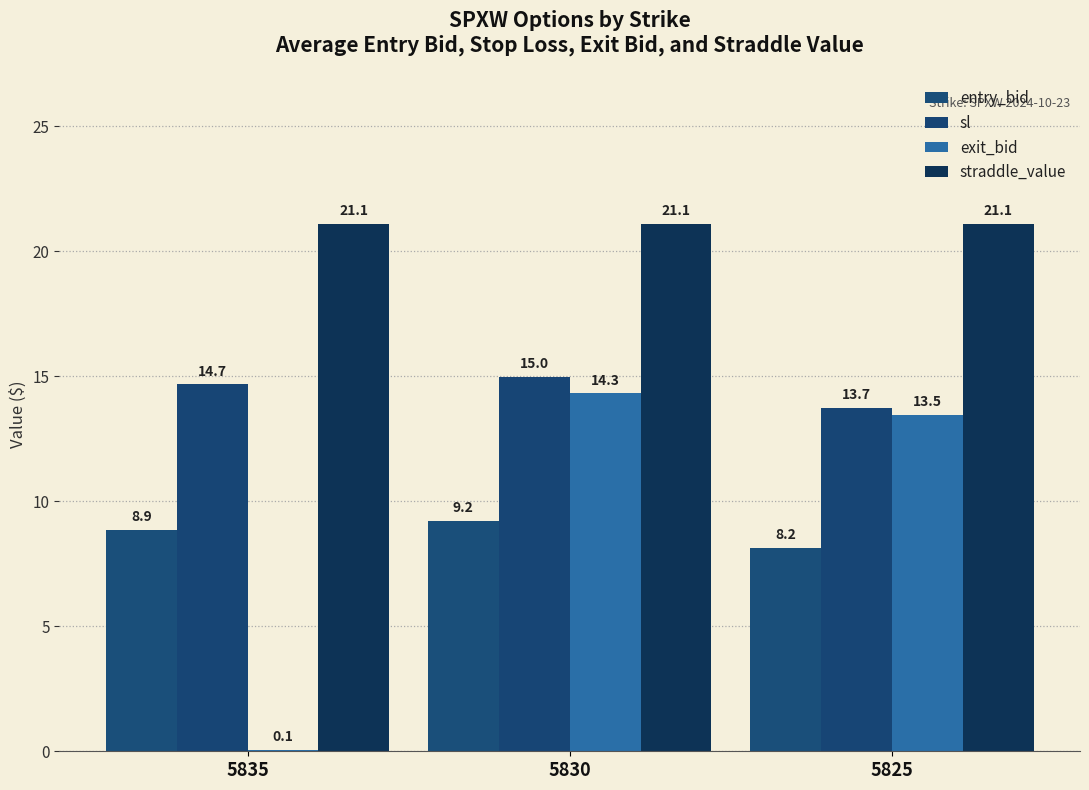

The value of sl at 5830 is 21.6. True or false?

False